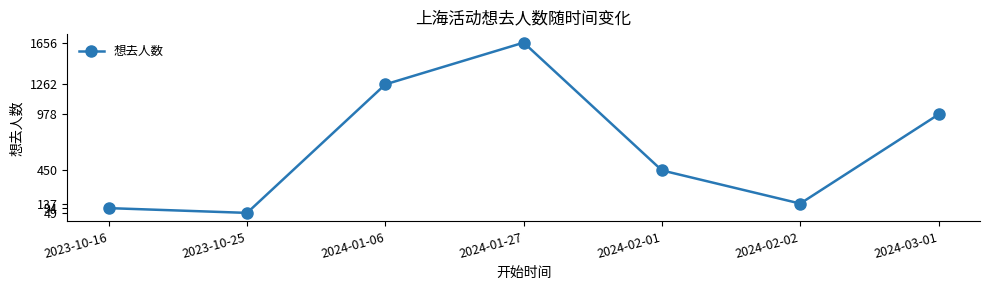

How many points are lower than both their immediate neighbors (excluding endpoints)?

2